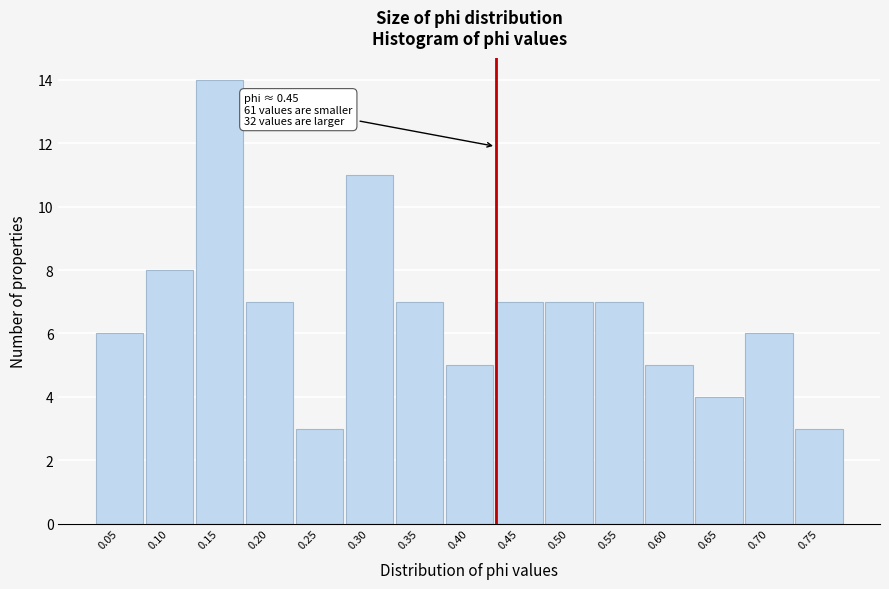

Reading left to right, what are all the values shown in this chart?

6	8	14	7	3	11	7	5	7	7	7	5	4	6	3